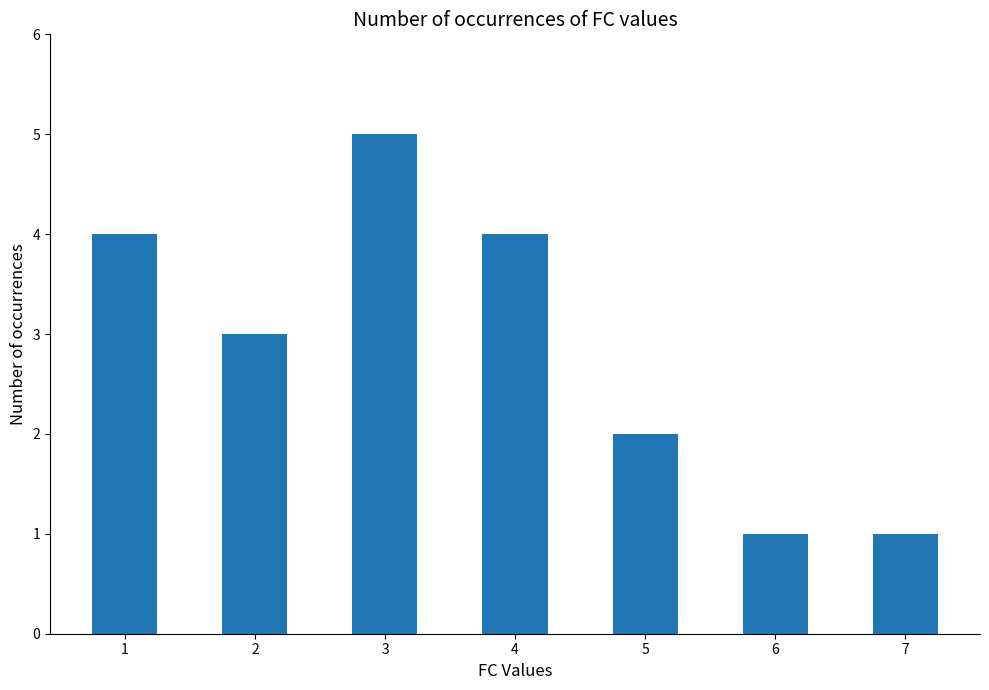

What is the smallest value displayed?

1